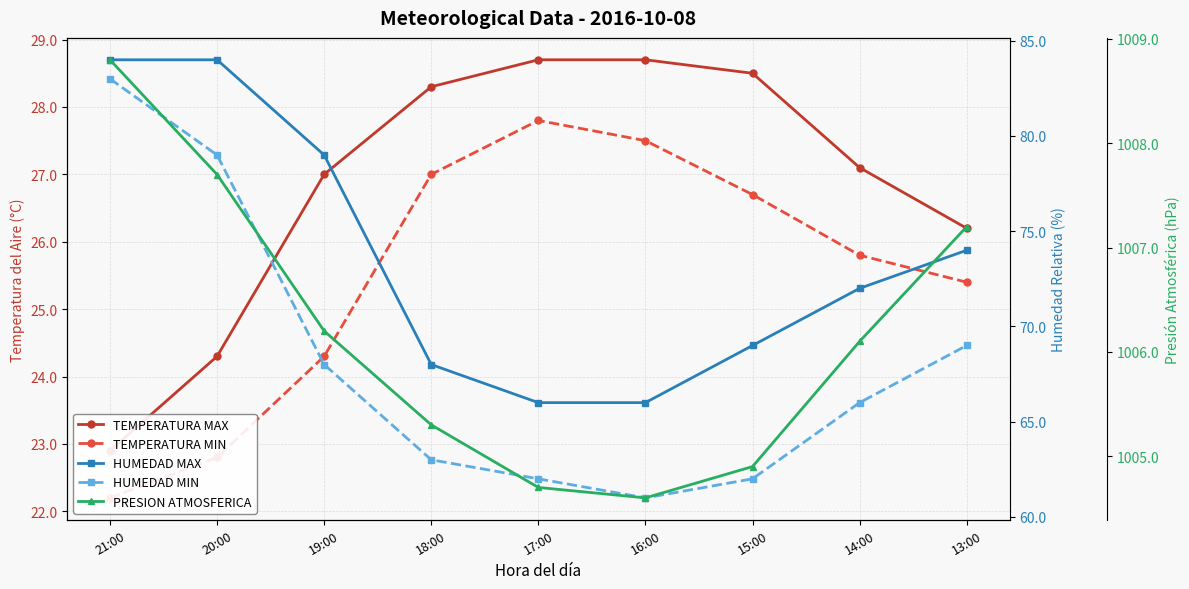

True or false: HUMEDAD MAX has a value of 25.9 at 14:00.

False